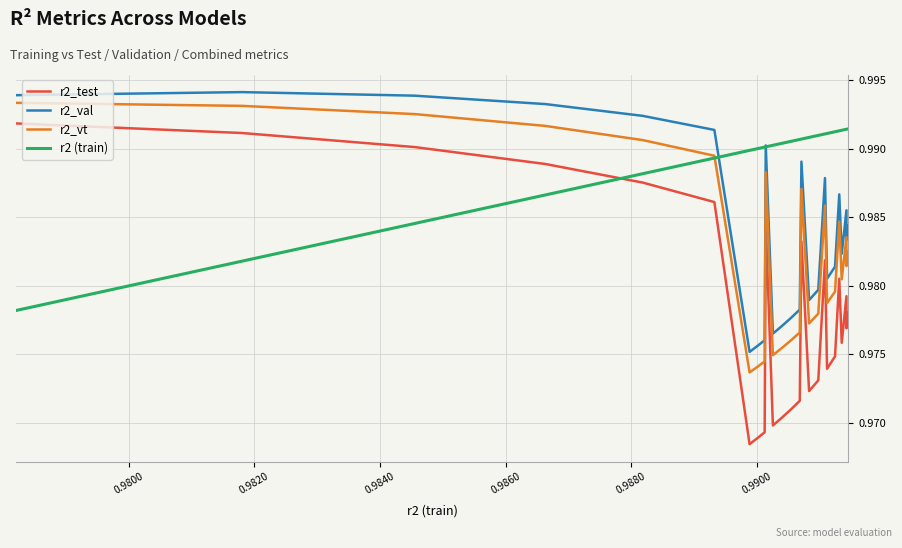

Which series has the largest range (max minus min)?

r2_test